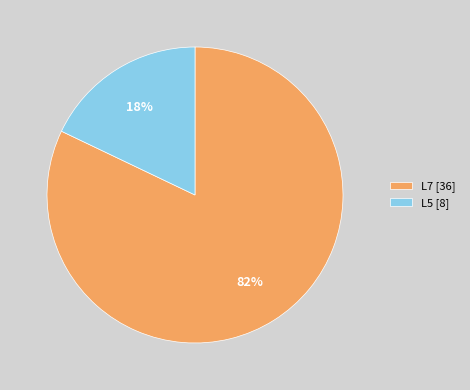

Is there a majority slice in this chart?

Yes